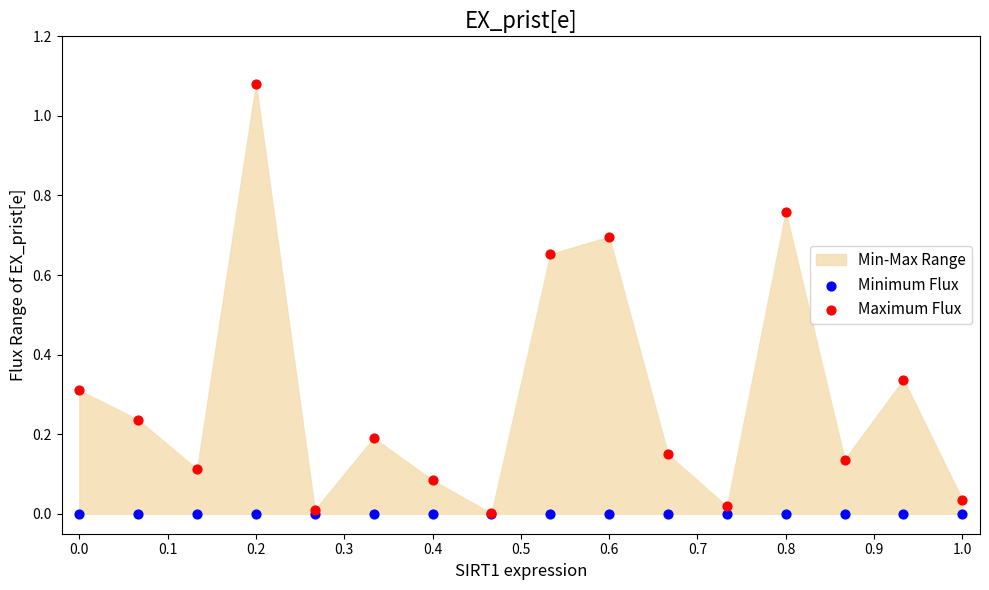

Which series has the largest Y range (max minus min)?

Maximum Flux